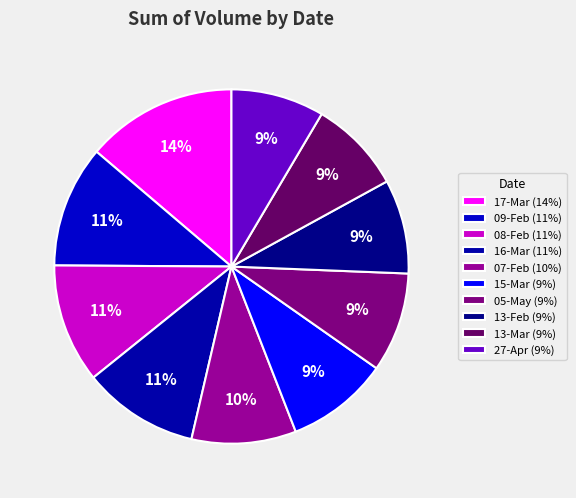

Count the number of slices in the pie.

10